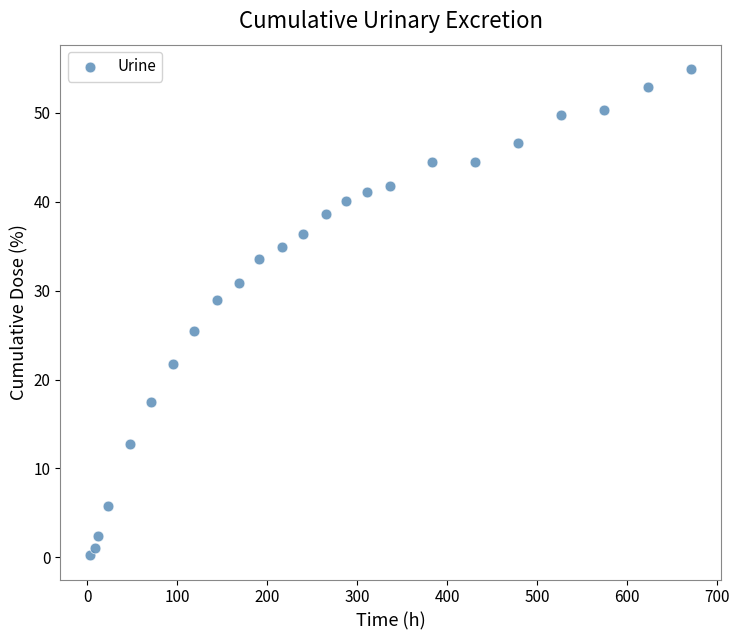

What is the range of Y values (max minus min)?

54.6